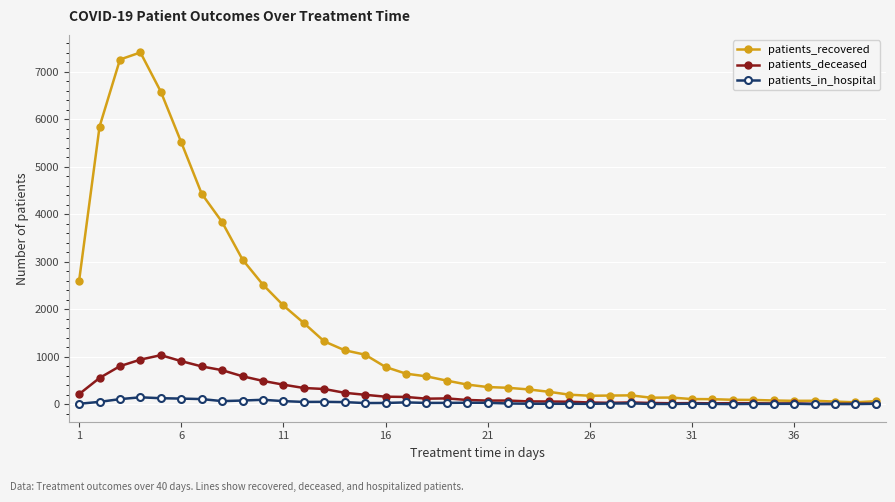

What is the minimum value for patients_in_hospital?

3